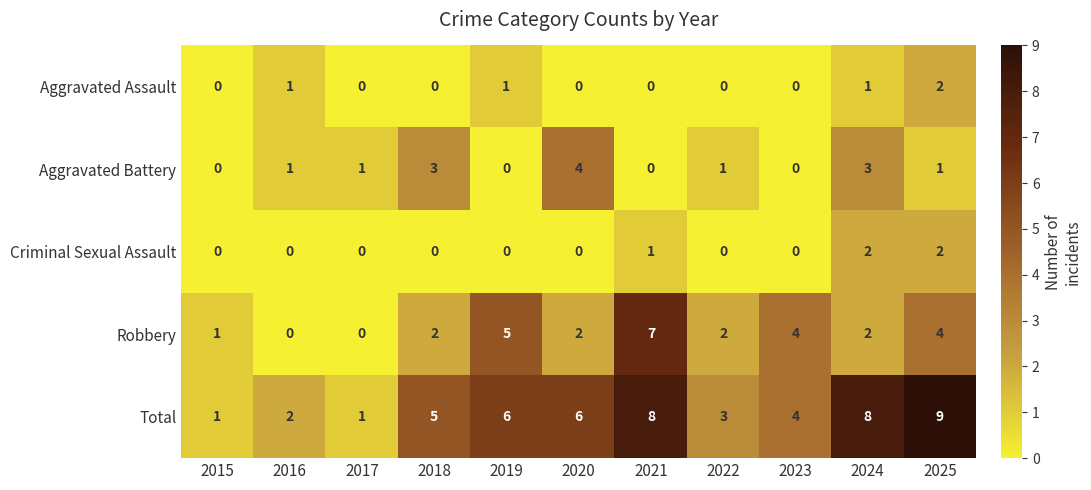

The value of Total at 2023 is 7. True or false?

False